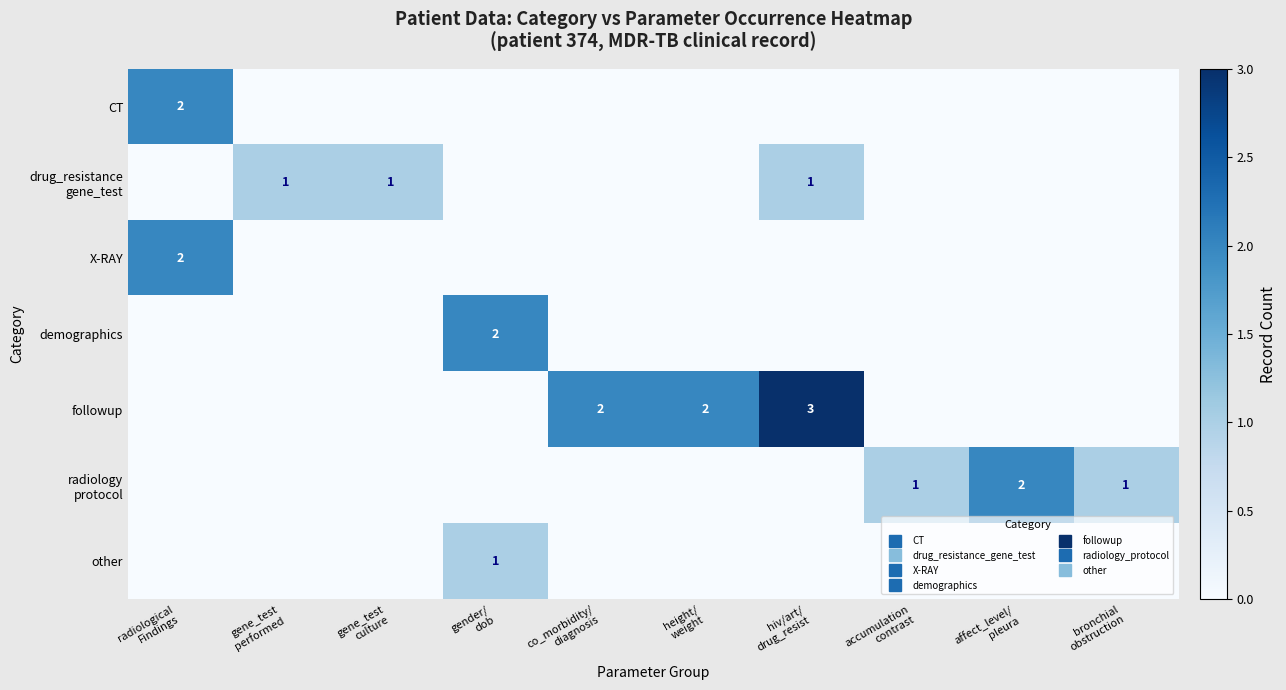

Read the followup value at hiv/art/ drug_resist.

3